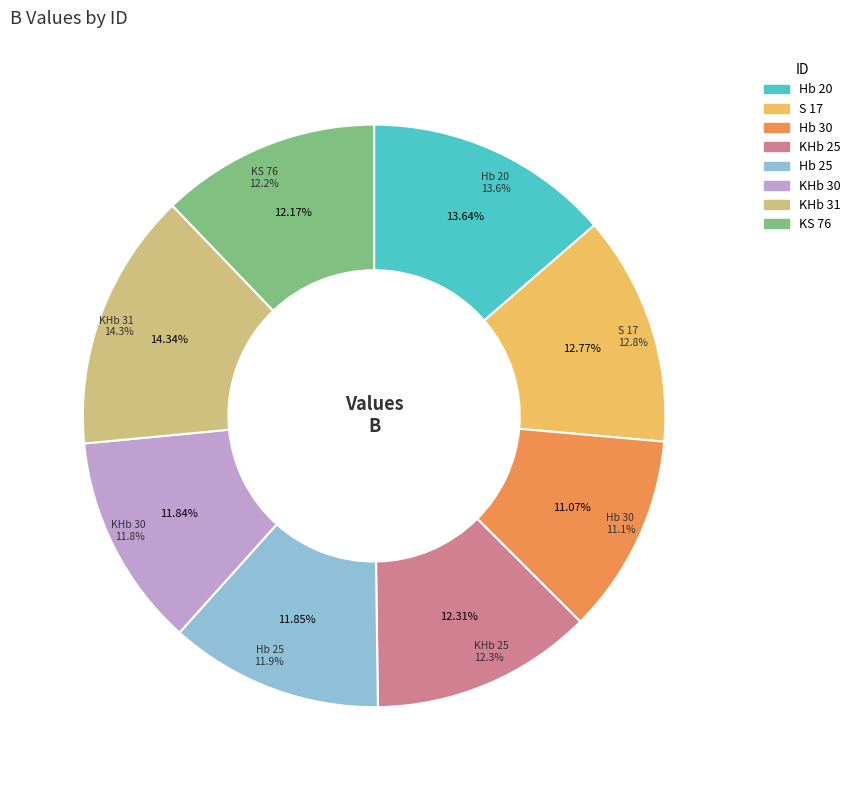

Which category has the biggest portion of the pie?

KHb 31